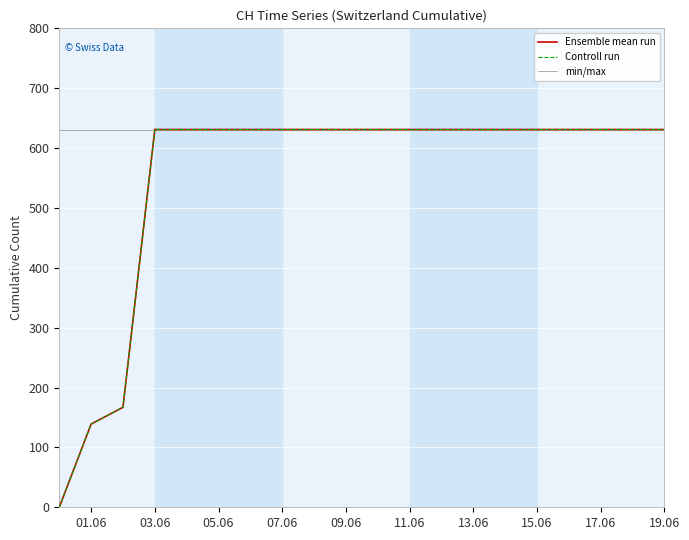

What is the average value of the Ensemble mean run series?

552